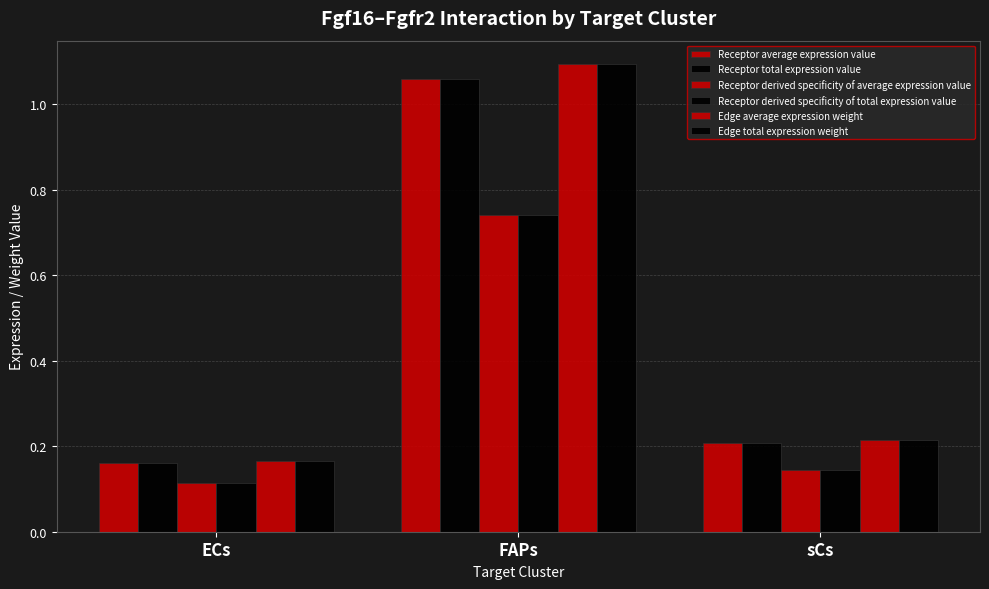

How many series are shown in this chart?

6